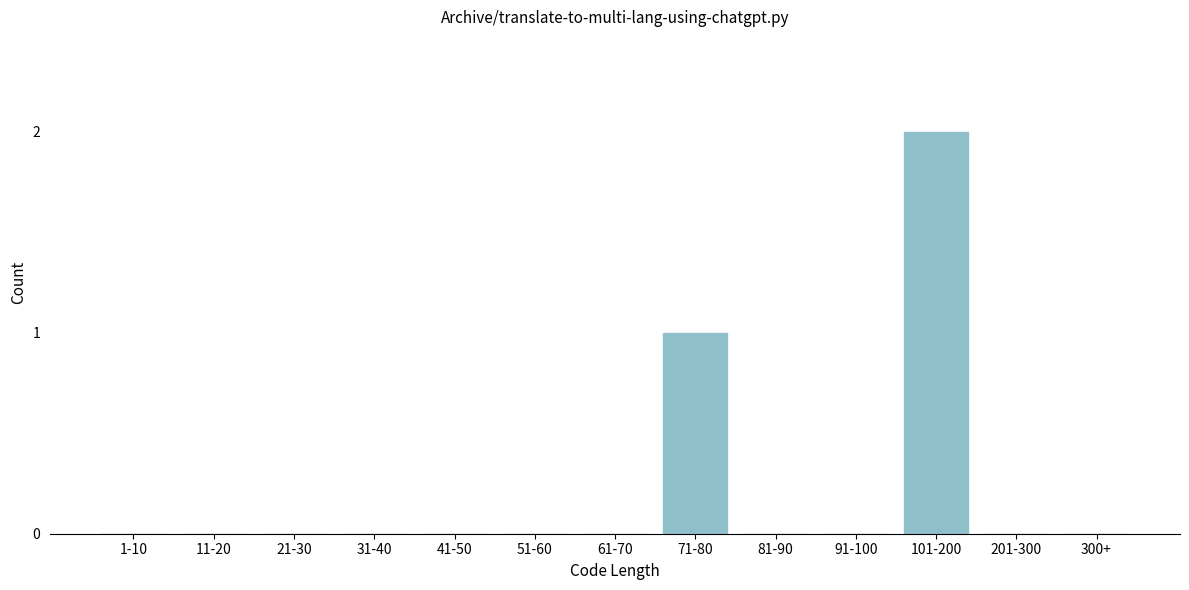

Reading left to right, transcribe all the data shown in this chart.

1-10=0	11-20=0	21-30=0	31-40=0	41-50=0	51-60=0	61-70=0	71-80=1	81-90=0	91-100=0	101-200=2	201-300=0	300+=0